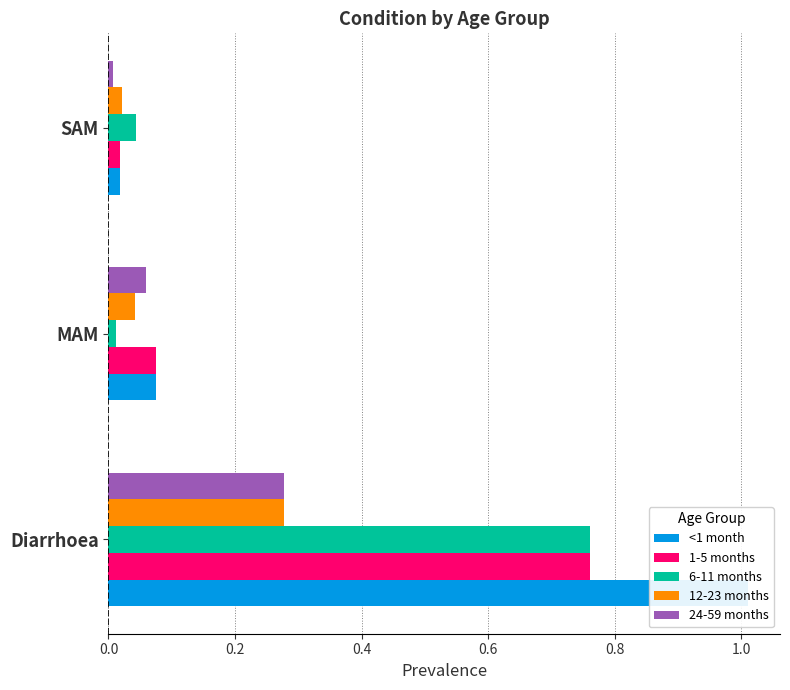

Which series has the largest total across all categories?

<1 month